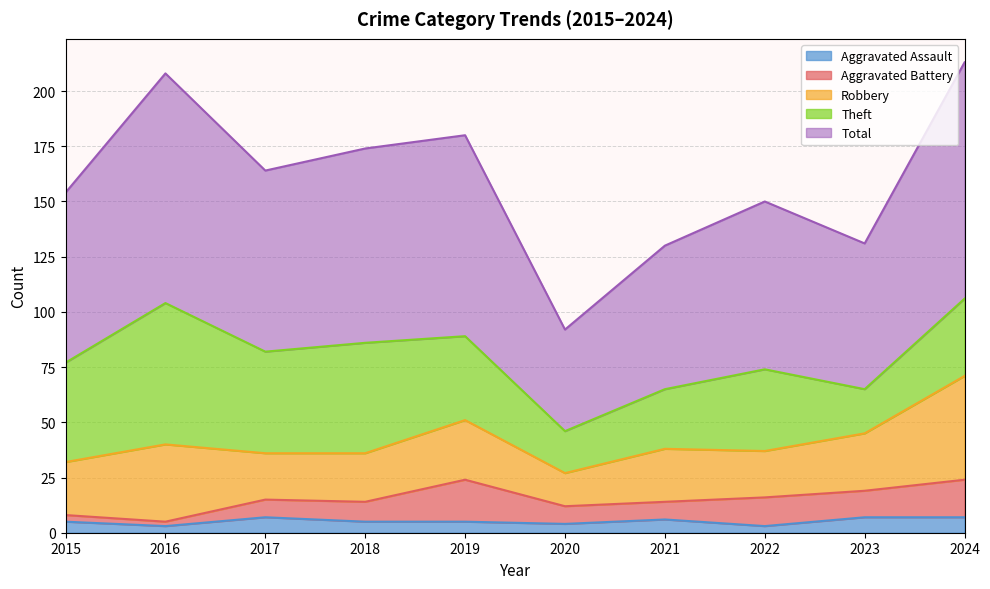

What is the sum of all Robbery values?

262